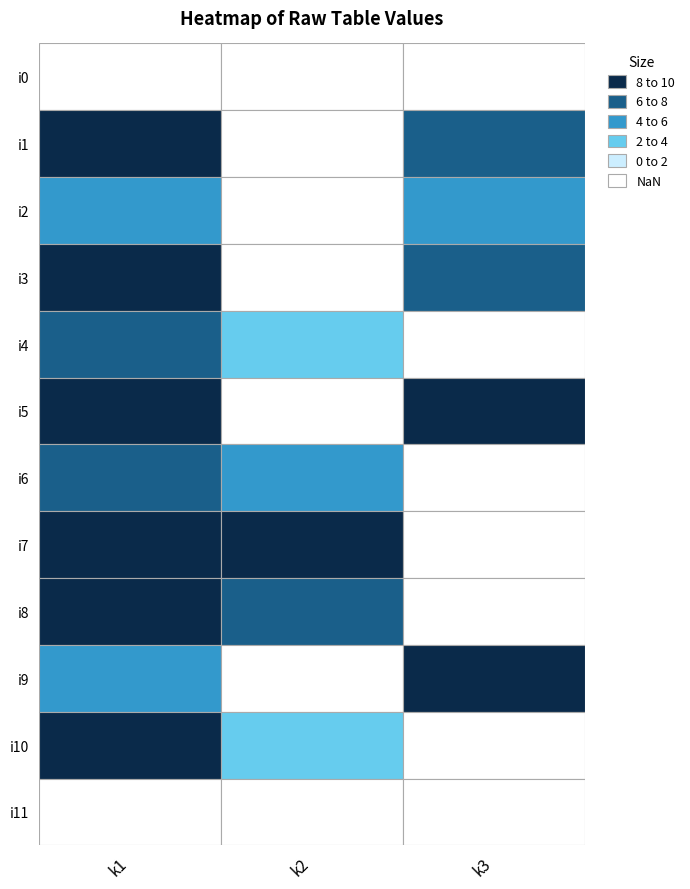

Between i8 and i5, which is larger?

i8